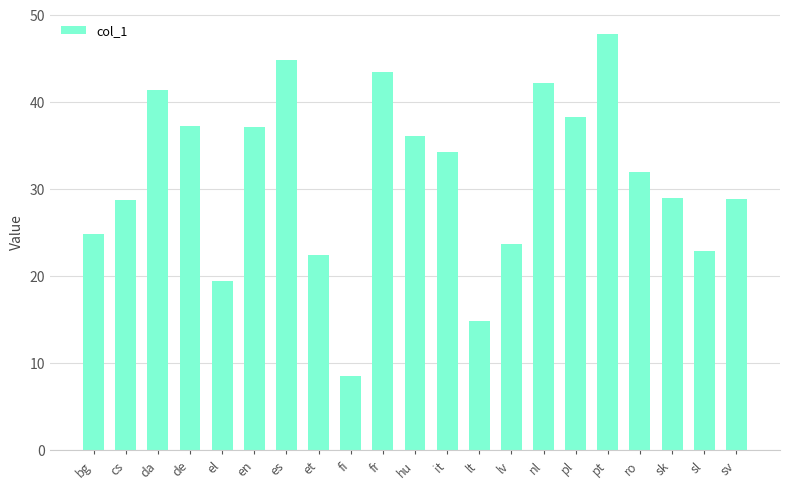

The value at lt is 14.9. True or false?

True